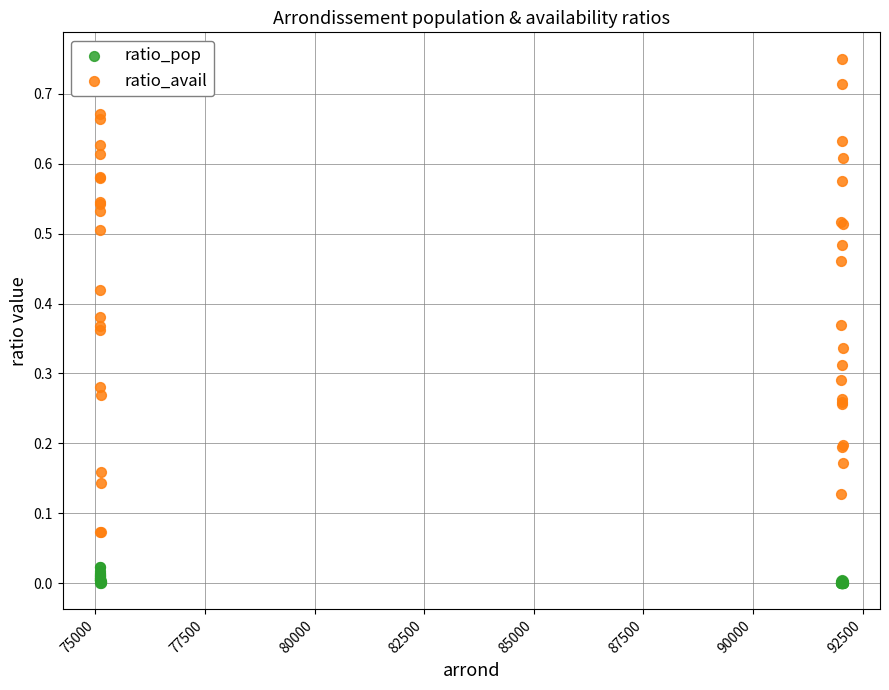

Which series contains the highest Y value?

ratio_avail